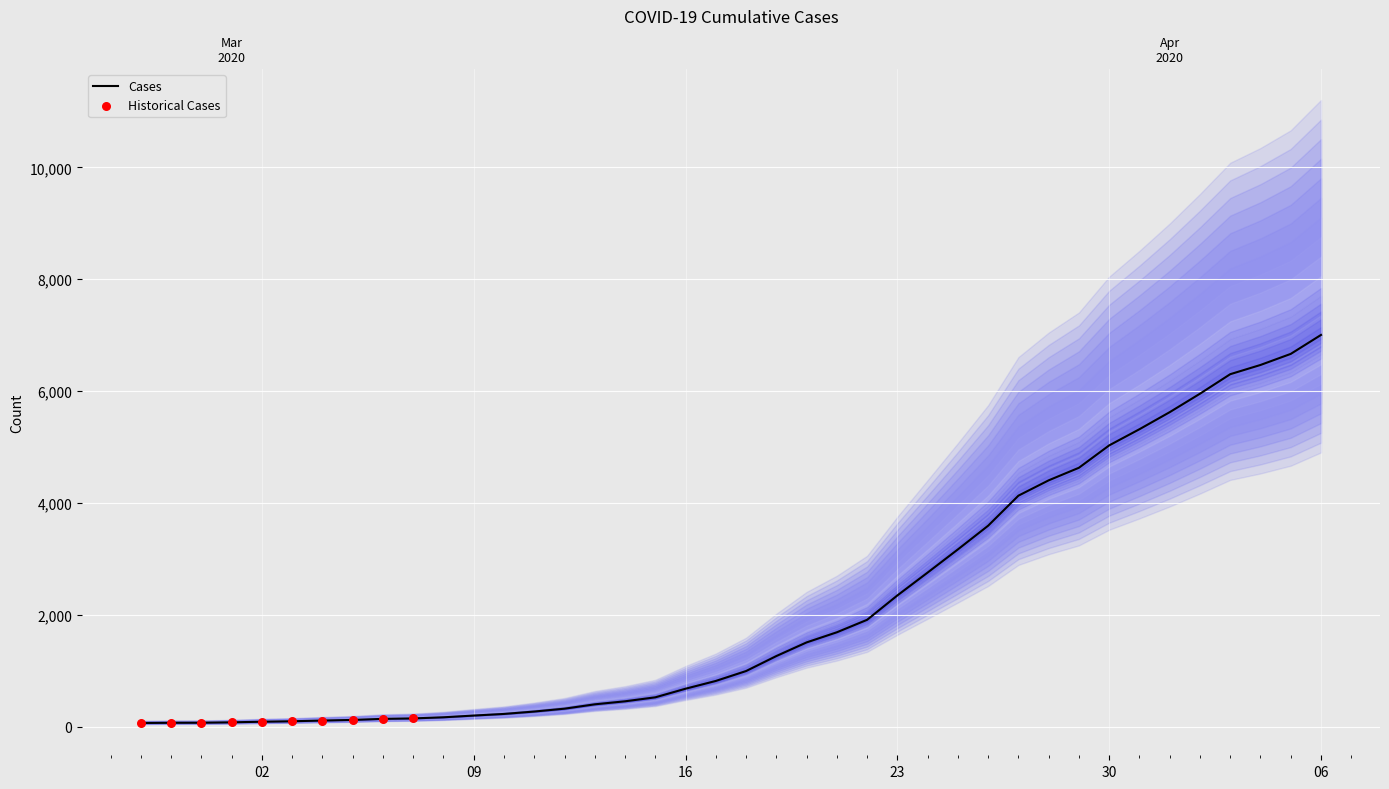

Approximately how many times larger is the value at 2020-03-09 compared to 2020-03-13?

0.5